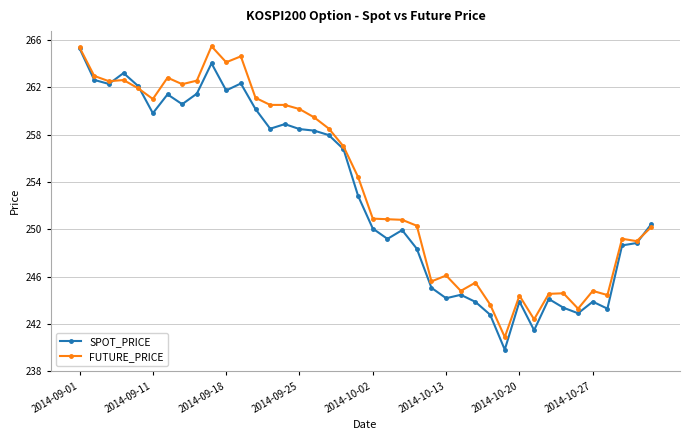

What is the value of the FUTURE_PRICE point at the 5th from the left?

261.9